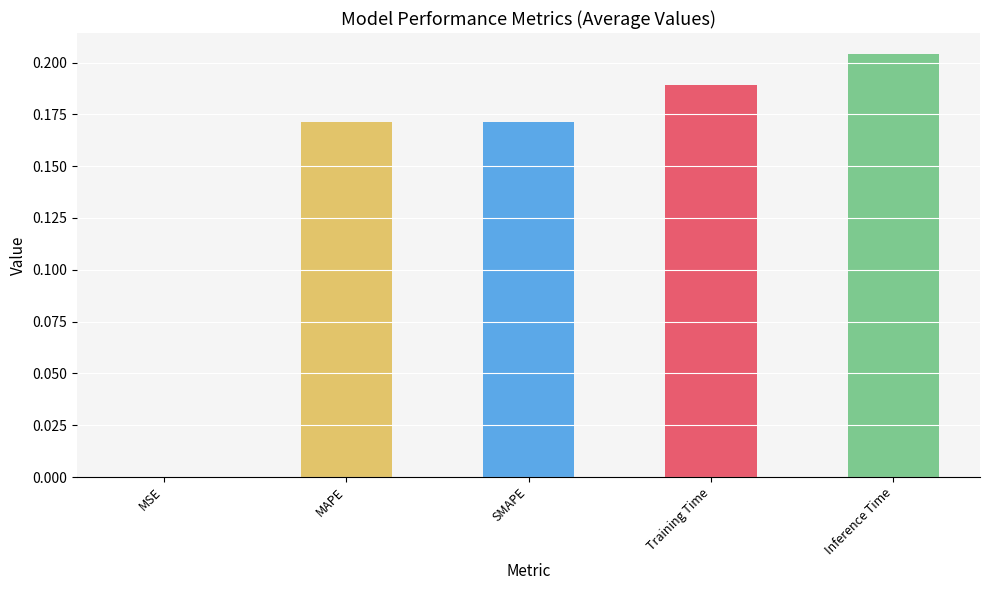

Which has a higher value, Training Time or SMAPE?

Training Time